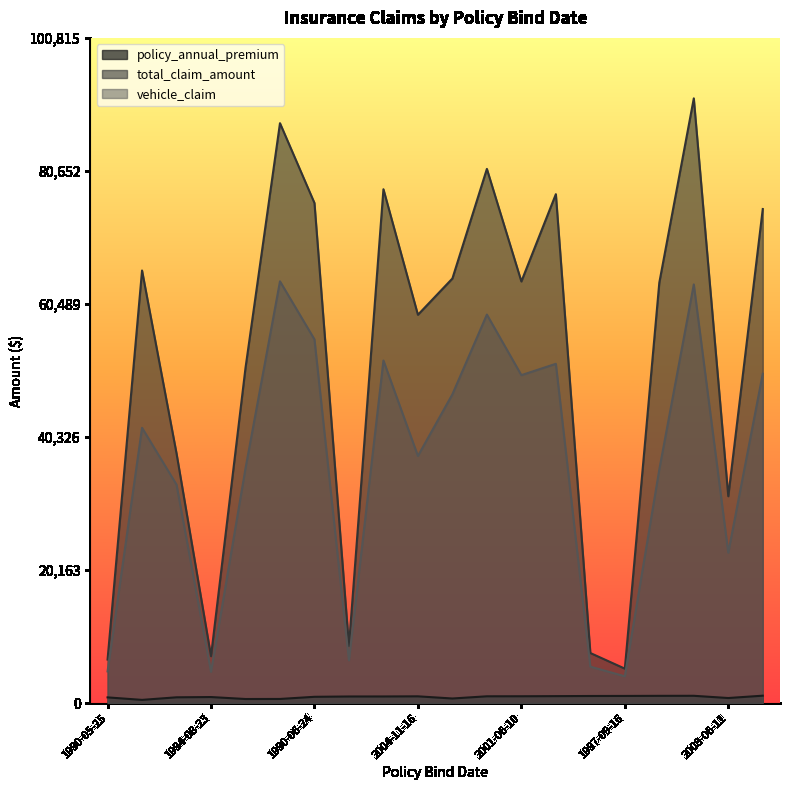

True or false: vehicle_claim and policy_annual_premium cross at least once.

False